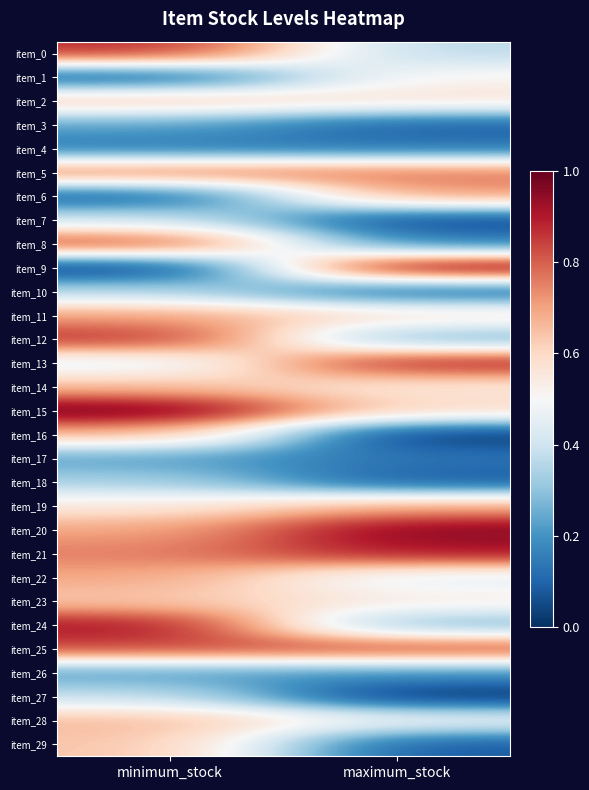

Reading left to right, extract all data points from this chart.

item_0: minimum_stock=0.9	maximum_stock=0.4
item_1: minimum_stock=0.1	maximum_stock=0.5
item_2: minimum_stock=0.7	maximum_stock=0.6
item_3: minimum_stock=0.2	maximum_stock=0.1
item_4: minimum_stock=0.1	maximum_stock=0.1
item_5: minimum_stock=0.8	maximum_stock=0.8
item_6: minimum_stock=0.1	maximum_stock=0.7
item_7: minimum_stock=0.4	maximum_stock=0.0
item_8: minimum_stock=0.9	maximum_stock=0.2
item_9: minimum_stock=0.0	maximum_stock=1.0
item_10: minimum_stock=0.4	maximum_stock=0.1
item_11: minimum_stock=0.7	maximum_stock=0.6
item_12: minimum_stock=0.9	maximum_stock=0.2
item_13: minimum_stock=0.4	maximum_stock=0.9
item_14: minimum_stock=0.7	maximum_stock=0.5
item_15: minimum_stock=1.0	maximum_stock=0.6
item_16: minimum_stock=0.7	maximum_stock=0.0
item_17: minimum_stock=0.2	maximum_stock=0.1
item_18: minimum_stock=0.3	maximum_stock=0.1
item_19: minimum_stock=0.6	maximum_stock=0.7
item_20: minimum_stock=0.7	maximum_stock=1.0
item_21: minimum_stock=0.8	maximum_stock=0.9
item_22: minimum_stock=0.7	maximum_stock=0.4
item_23: minimum_stock=0.6	maximum_stock=0.5
item_24: minimum_stock=0.9	maximum_stock=0.3
item_25: minimum_stock=0.8	maximum_stock=0.8
item_26: minimum_stock=0.2	maximum_stock=0.2
item_27: minimum_stock=0.4	maximum_stock=0.0
item_28: minimum_stock=0.7	maximum_stock=0.5
item_29: minimum_stock=0.6	maximum_stock=0.1